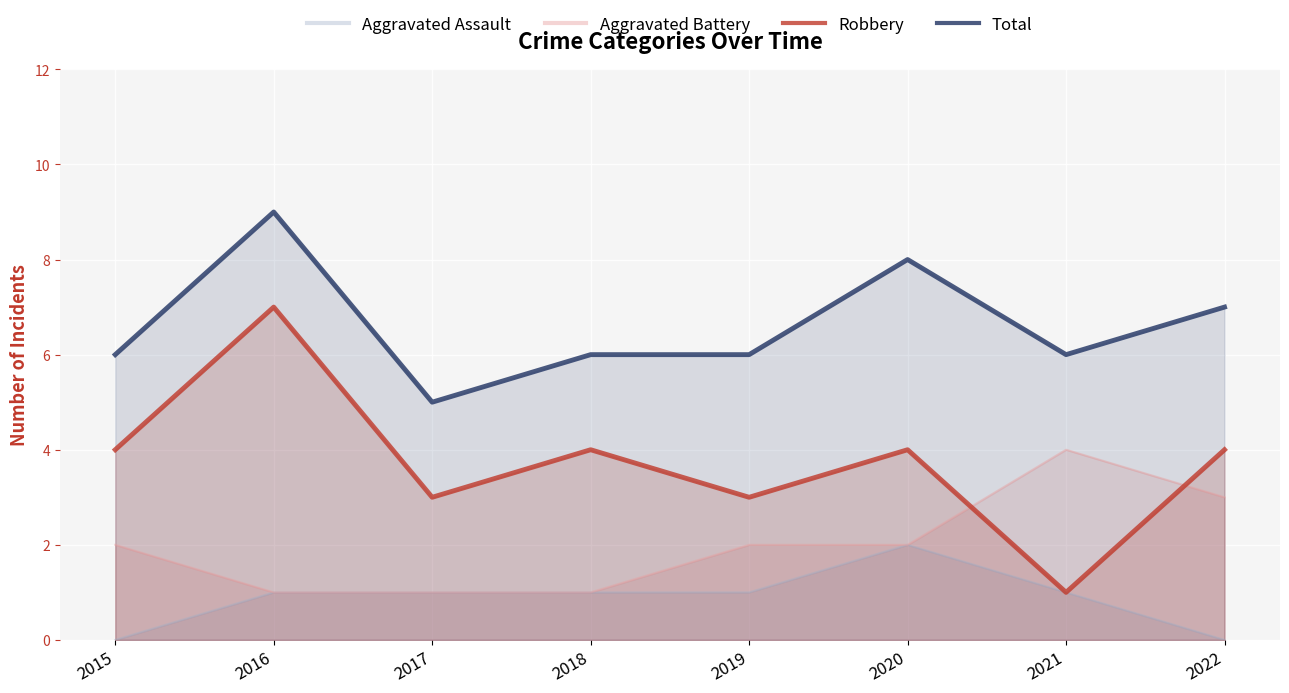

Where is Robbery nearest to the value 4?

2015